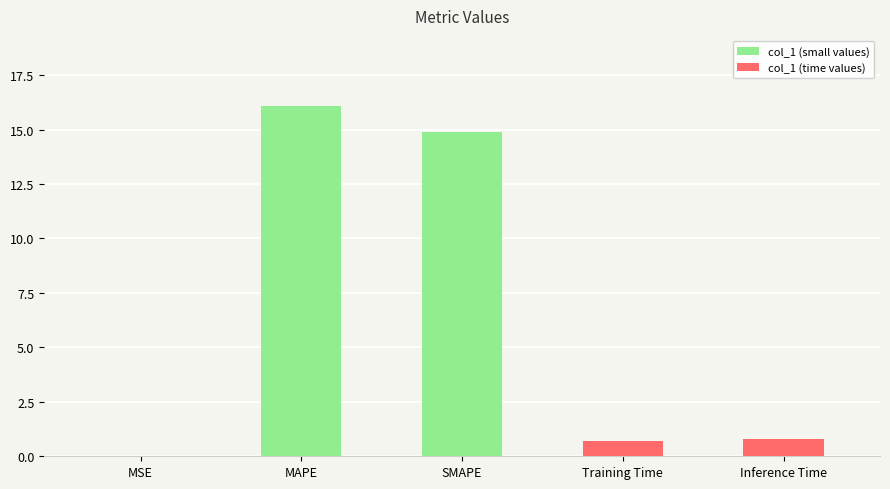

What is the greatest value displayed?

16.1